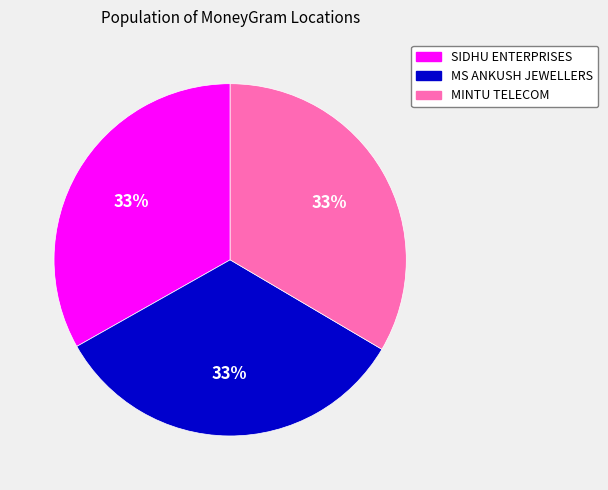

Approximately how many times larger is the value at MS ANKUSH JEWELLERS compared to SIDHU ENTERPRISES?

1.0